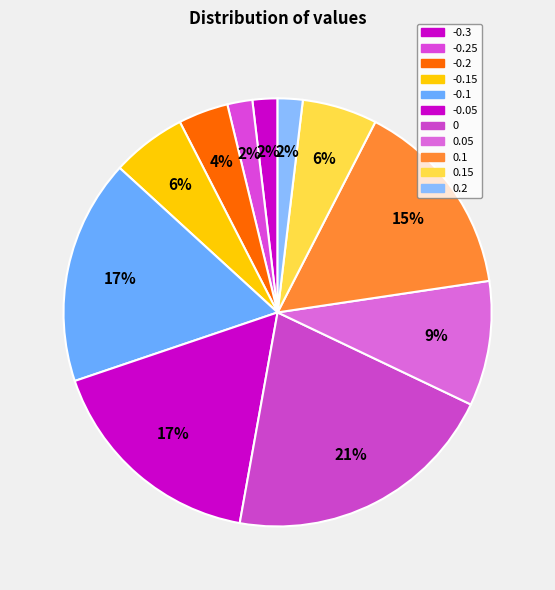

What is the smallest slice in the pie chart?

-0.3